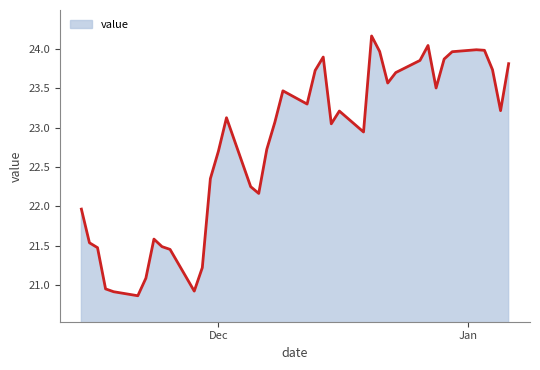

How many lines are shown in the chart?

1